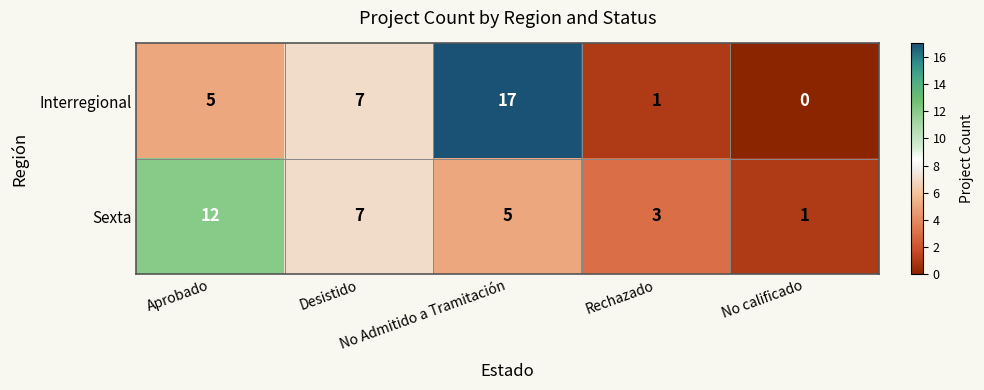

How many data points in Interregional are less than 5?

2